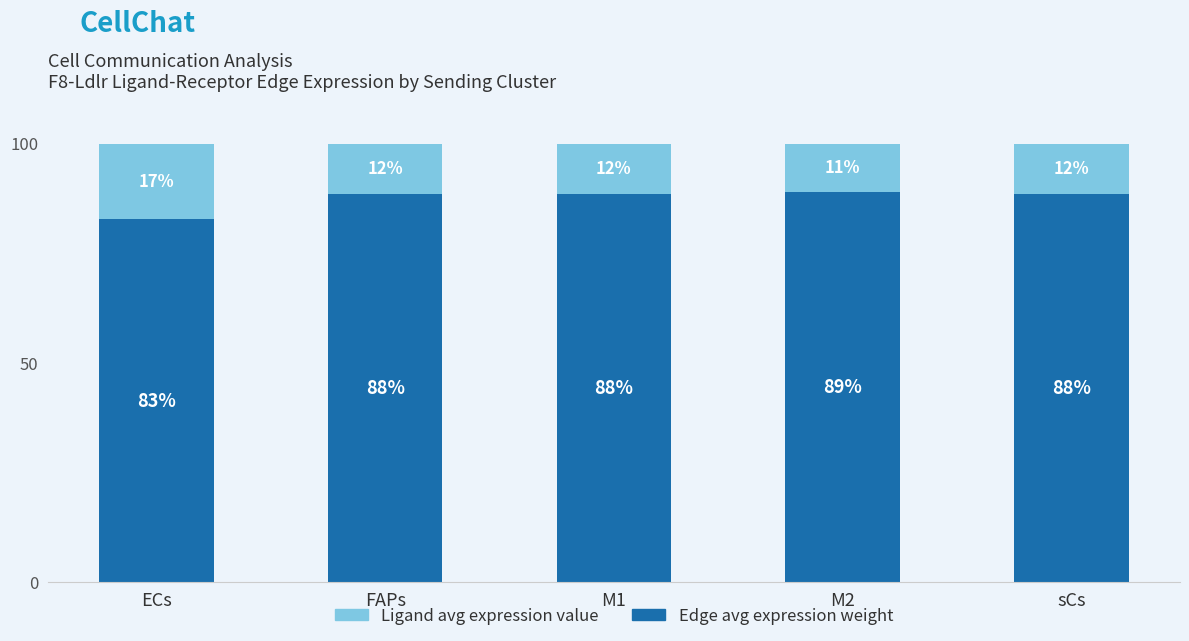

What is the sum of the Edge avg expression weight values at FAPs and M1?

176.9